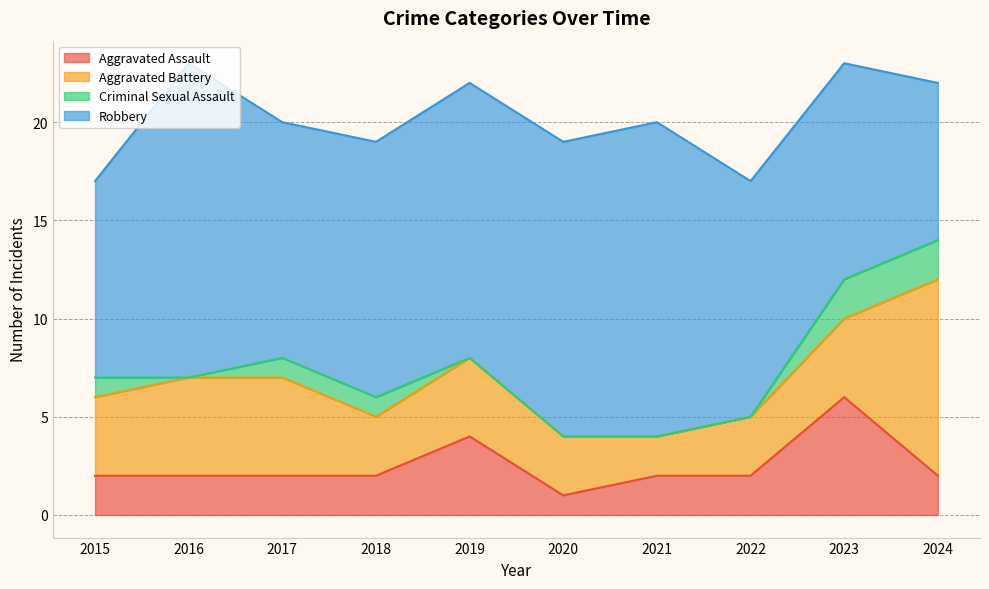

Which series ends up on top after the final intersection of Aggravated Battery and Robbery?

Aggravated Battery